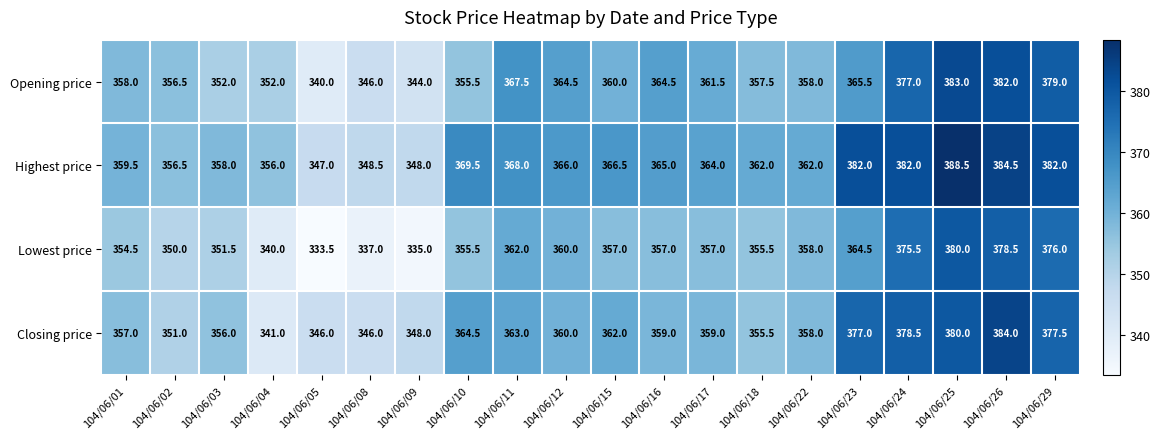

What is the difference between the highest and lowest values at 104/06/04?

16.0